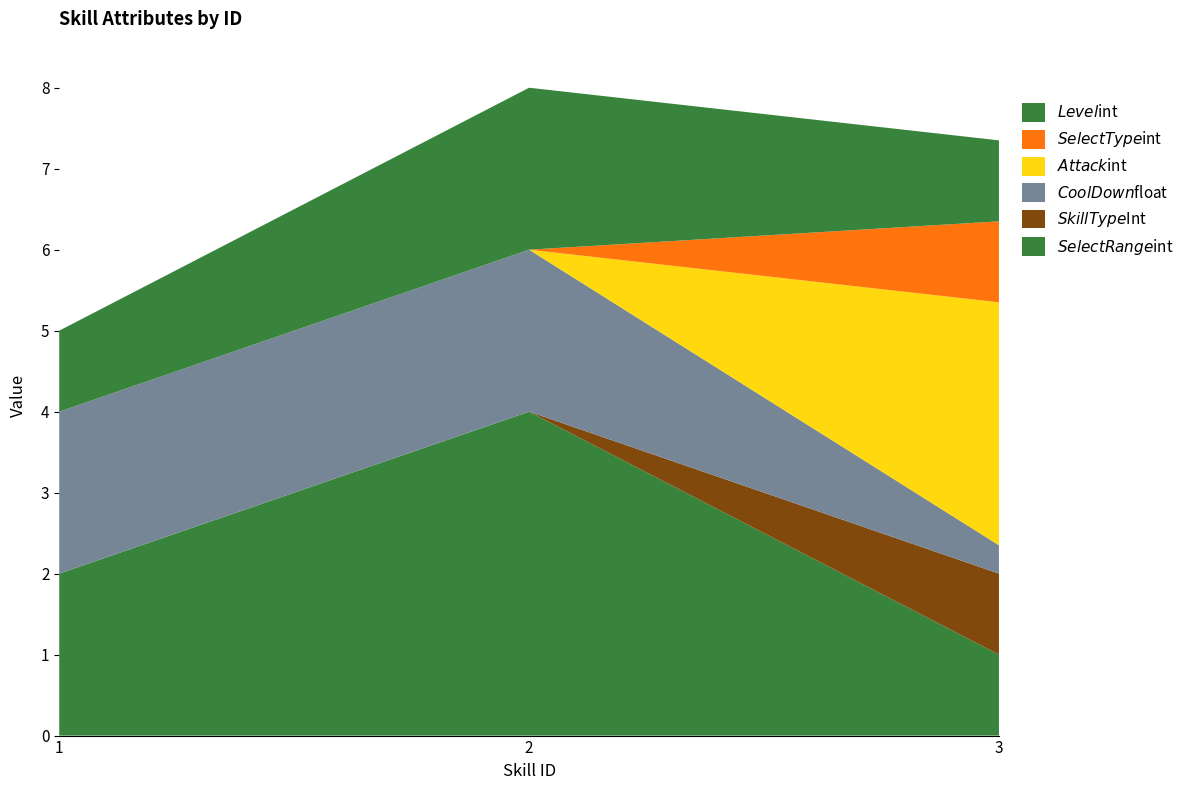

Reading left to right, list all the values displayed in this chart.

$SelectRange$int: 1=2.0	2=4.0	3=1.0
$SkillType$Int: 1=0.0	2=0.0	3=1.0
$CoolDown$float: 1=2.0	2=2.0	3=0.3
$Attack$int: 1=0.0	2=0.0	3=3.0
$SelectType$int: 1=0.0	2=0.0	3=1.0
$Level$int: 1=1.0	2=2.0	3=1.0